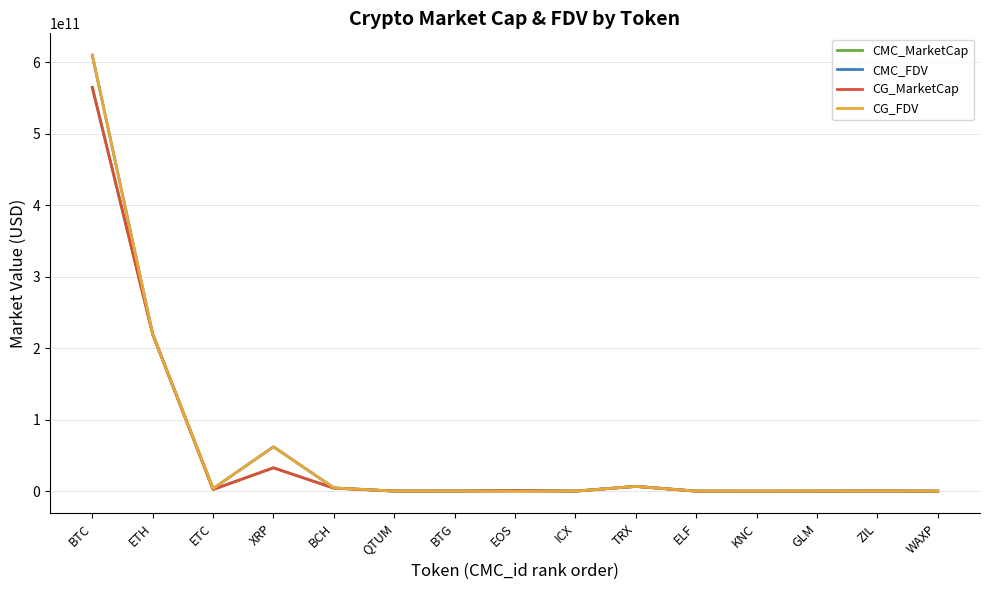

Which series has the largest range (max minus min)?

CG_FDV